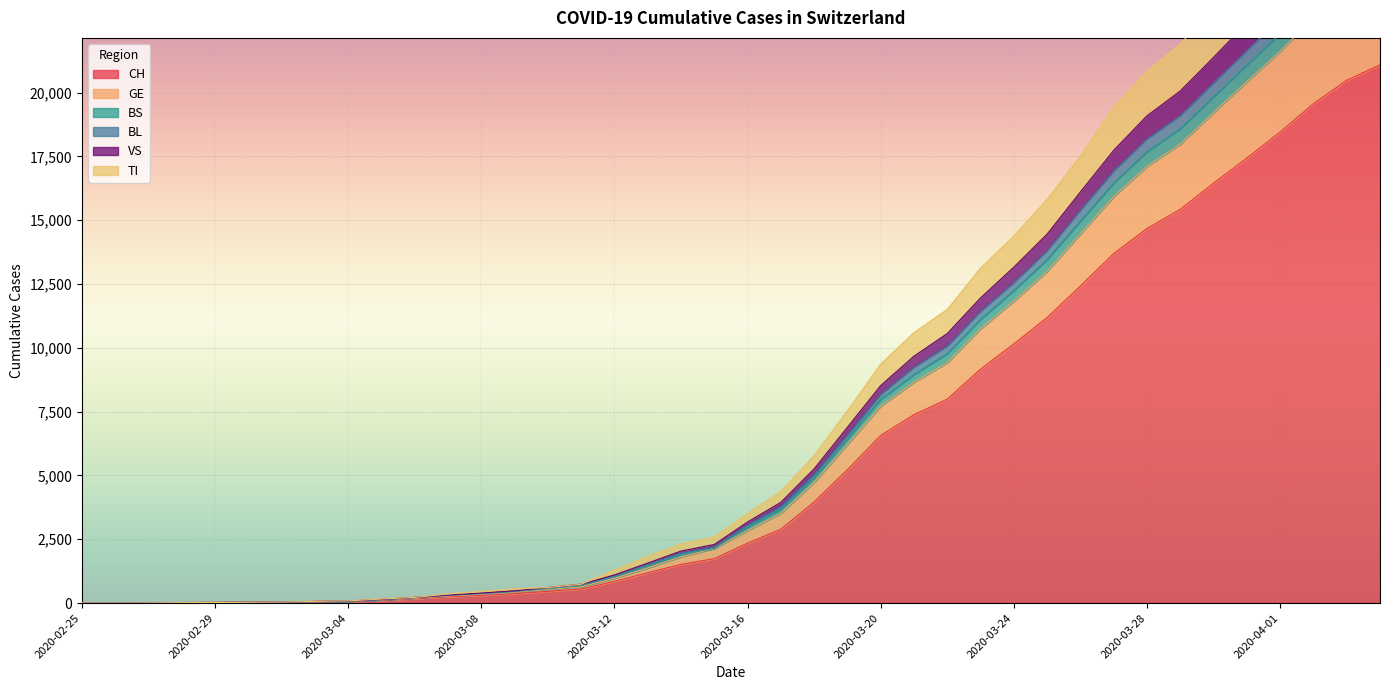

The CH series shows 551 at 2020-03-11. True or false?

True